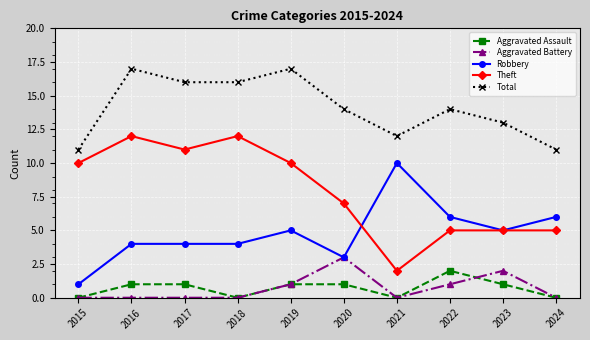

At which category does Theft reach its first local peak?

2016